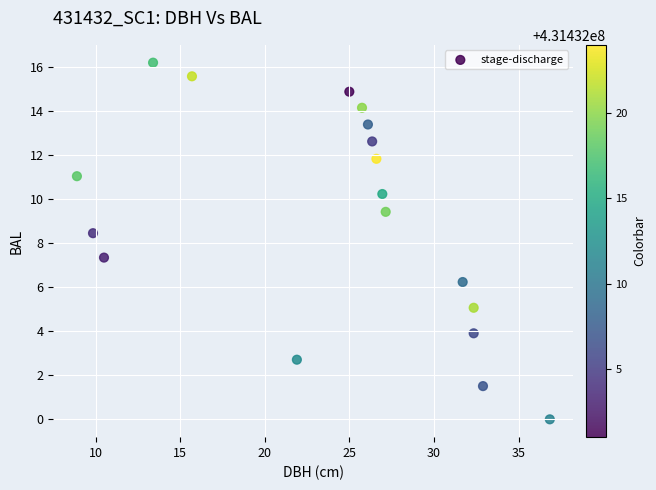

What Y value in the scatter plot is closest to 8?

8.5